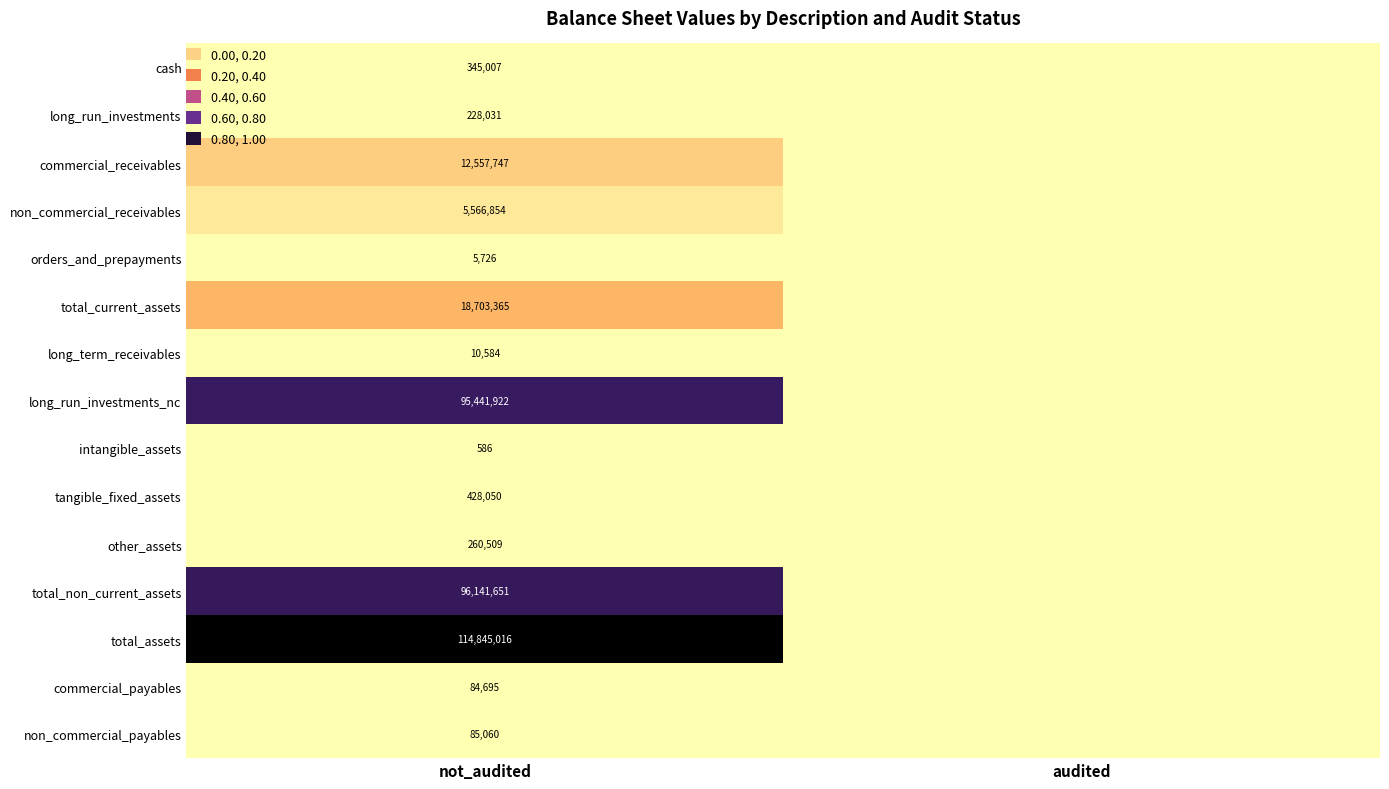

True or false: tangible_fixed_assets has a value of 108582 at not_audited.

False